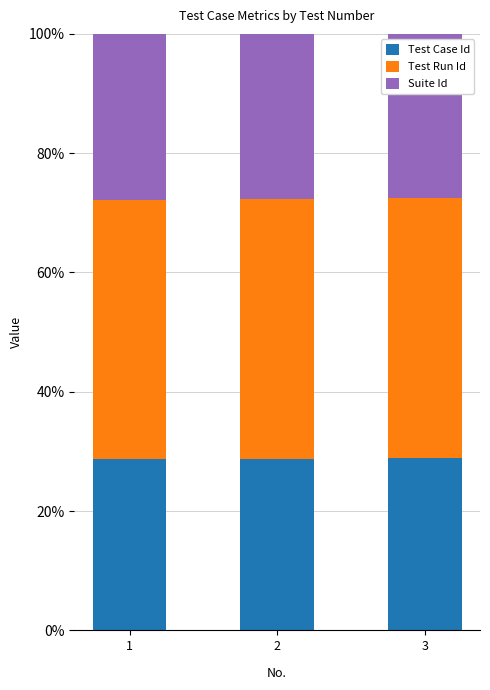

What is the total value across all series at 1?

100.0